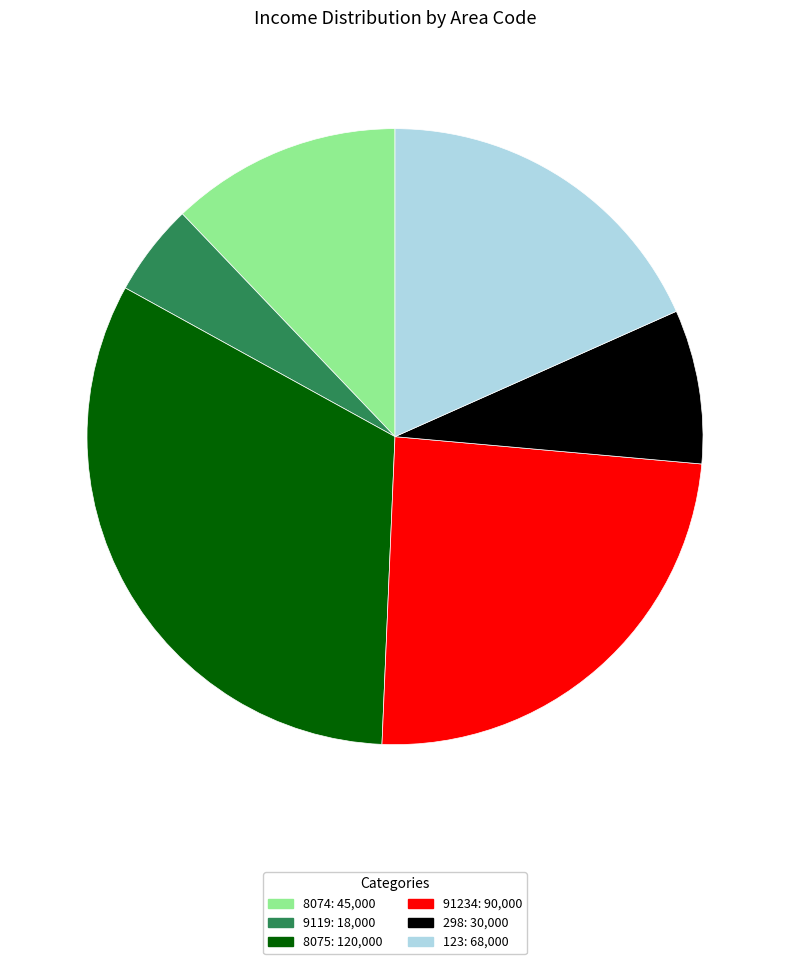

How many segments does this pie chart have?

6